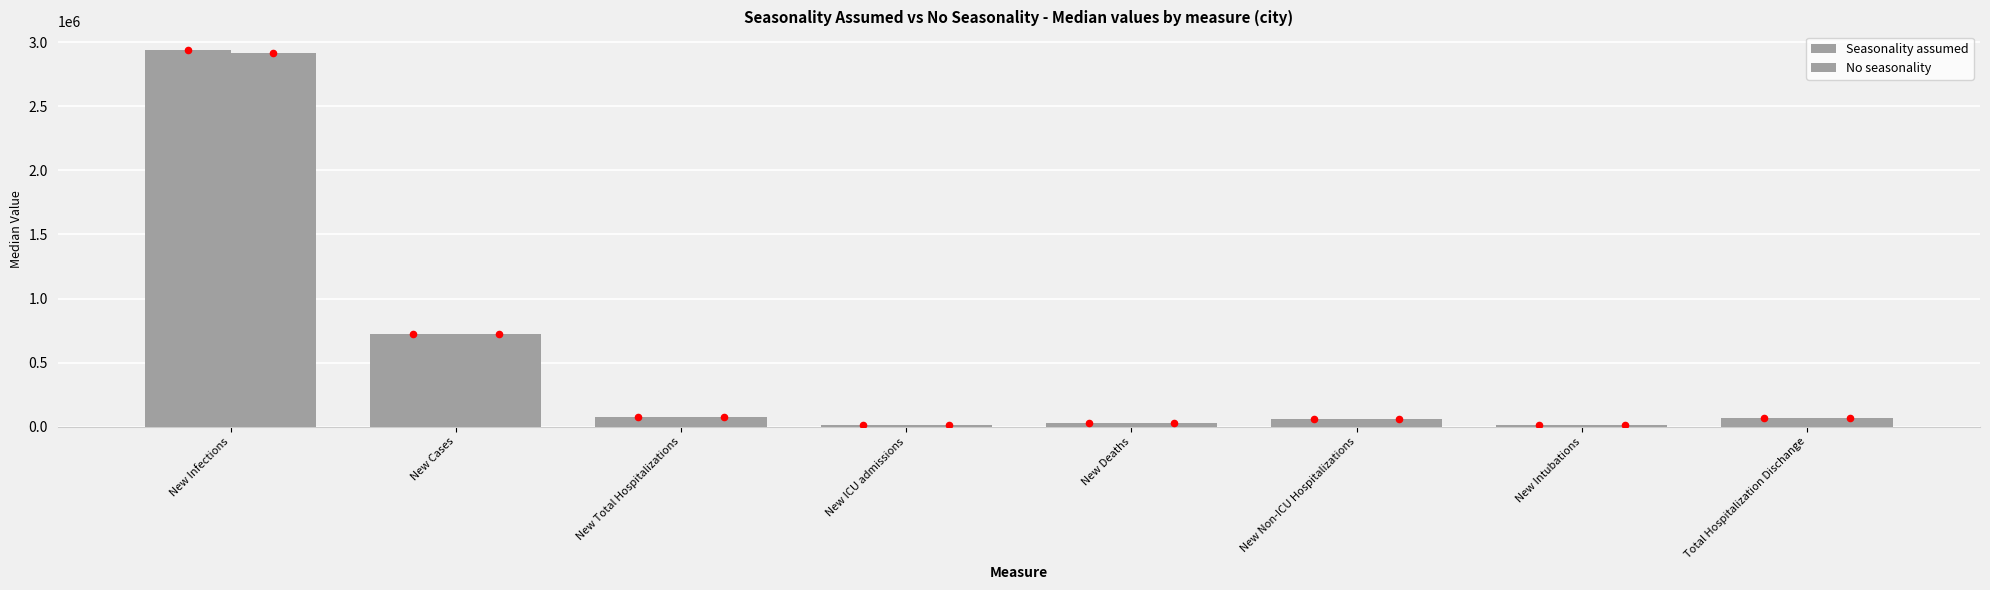

Which series has the widest spread of Y values?

Seasonality assumed